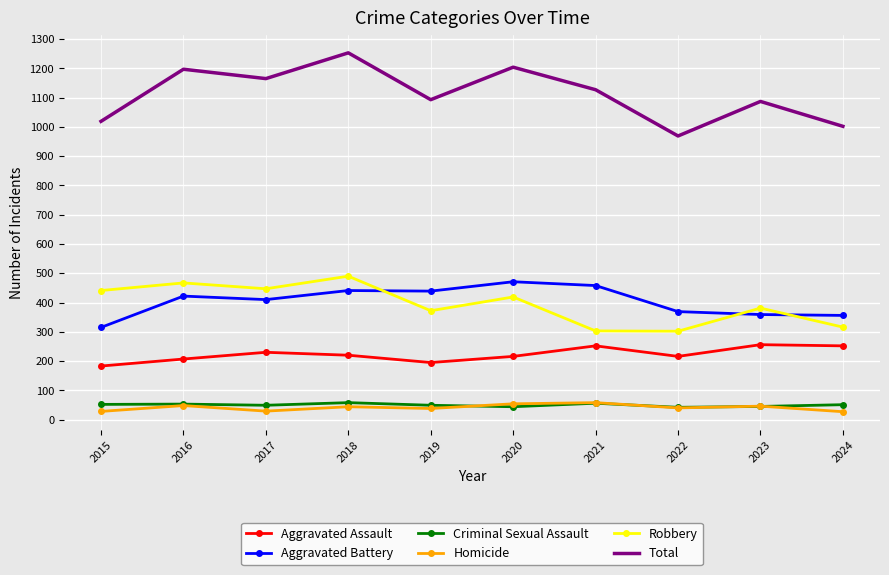

What value does the Total series have at 2022?

969